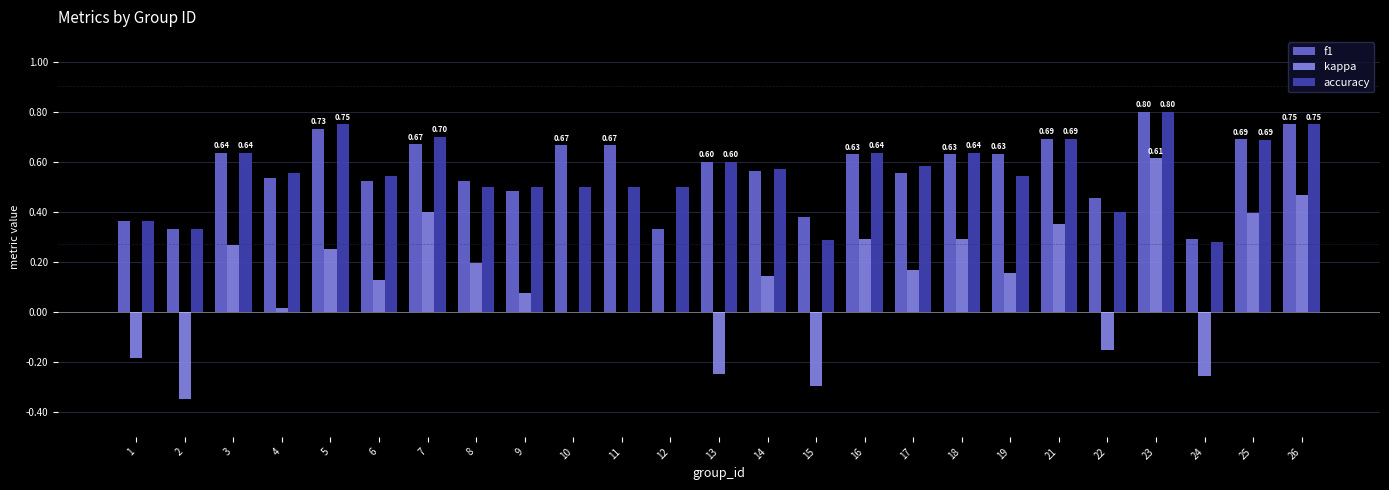

Does the chart contain stacked bars?

No